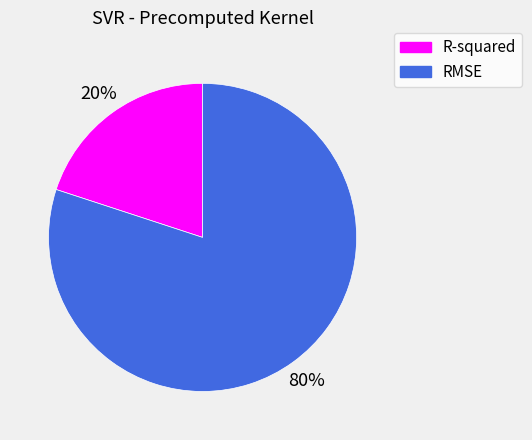

Which slice is the largest?

RMSE